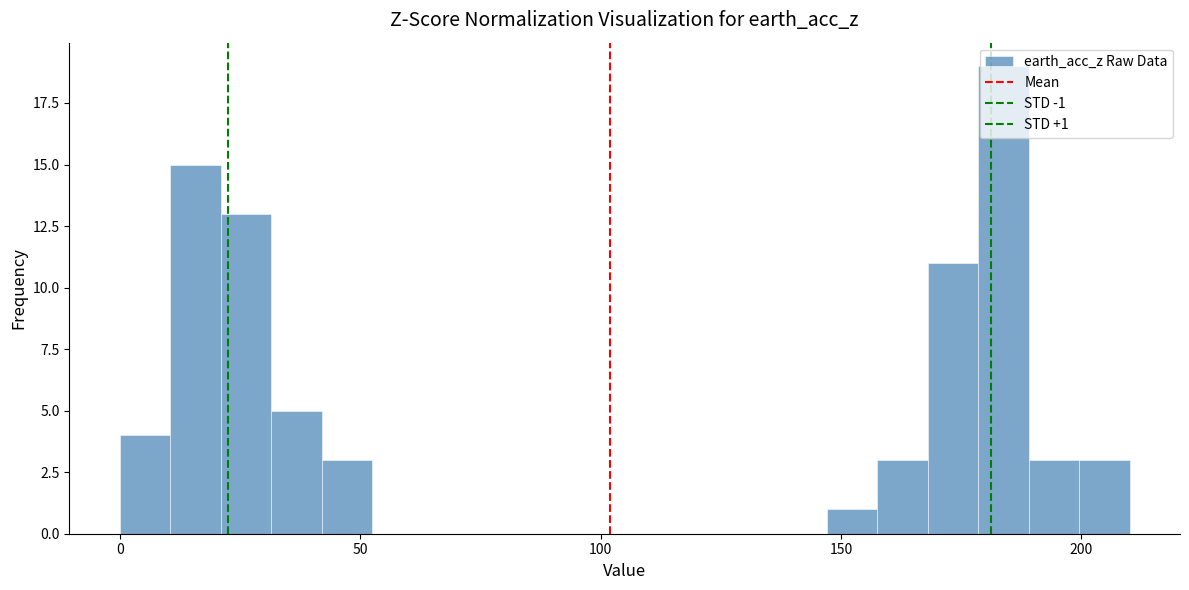

Read against the x-axis, roughly where is the centre of the tallest bar?

185